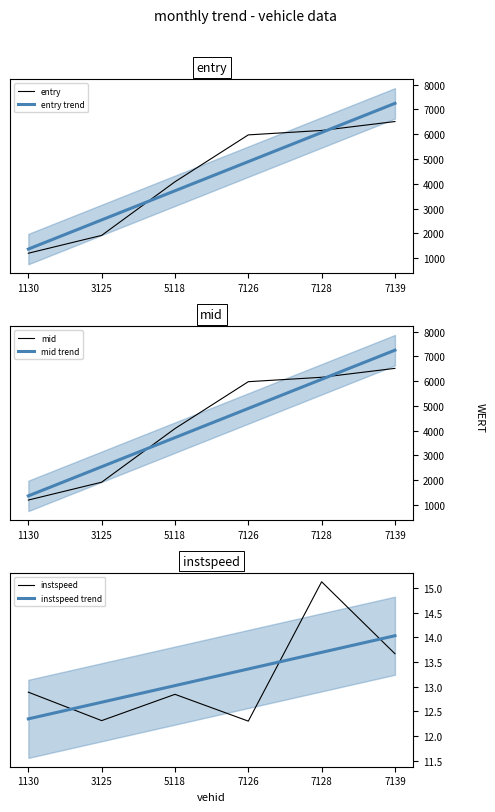

List the labels in order of instspeed value, largest first.

7128, 7139, 1130, 5118, 3125, 7126